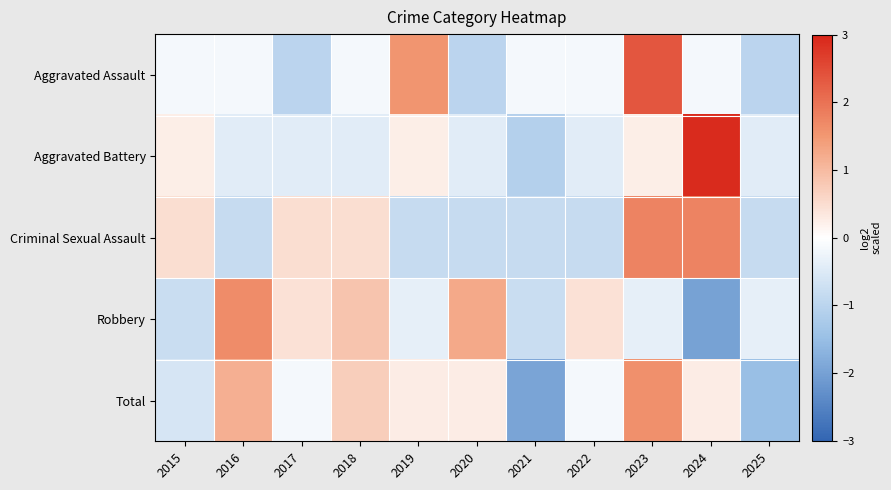

Which series has the widest spread of values?

Aggravated Battery